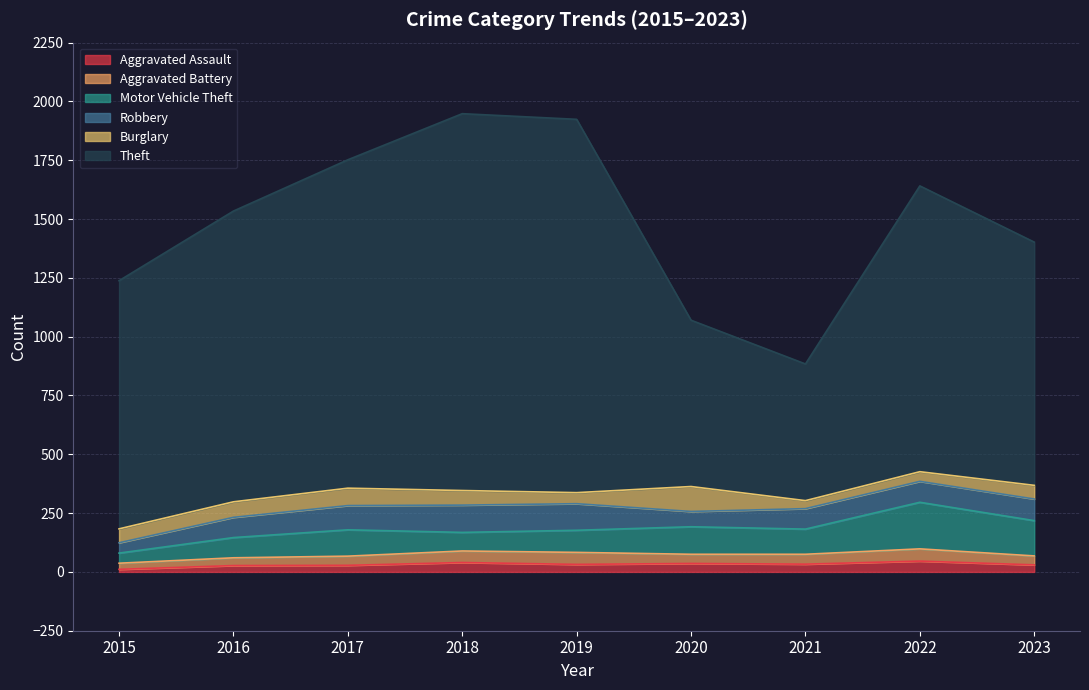

What is the value of the Aggravated Battery point at the 4th from the left?

49